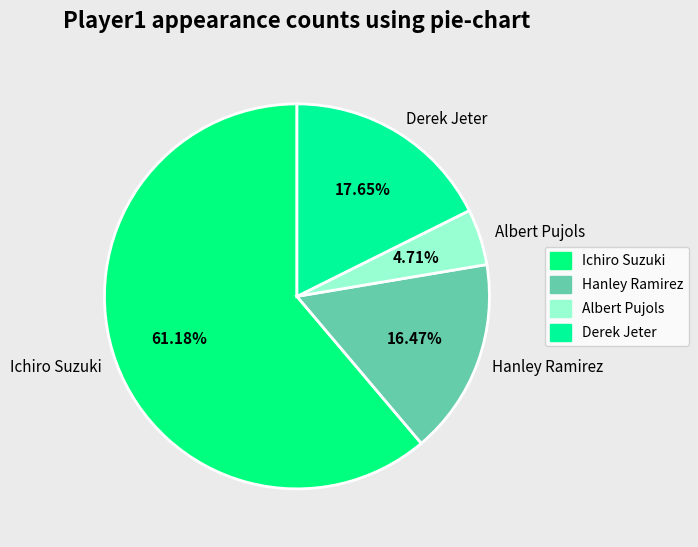

The Albert Pujols slice represents 10% of the pie. True or false?

False